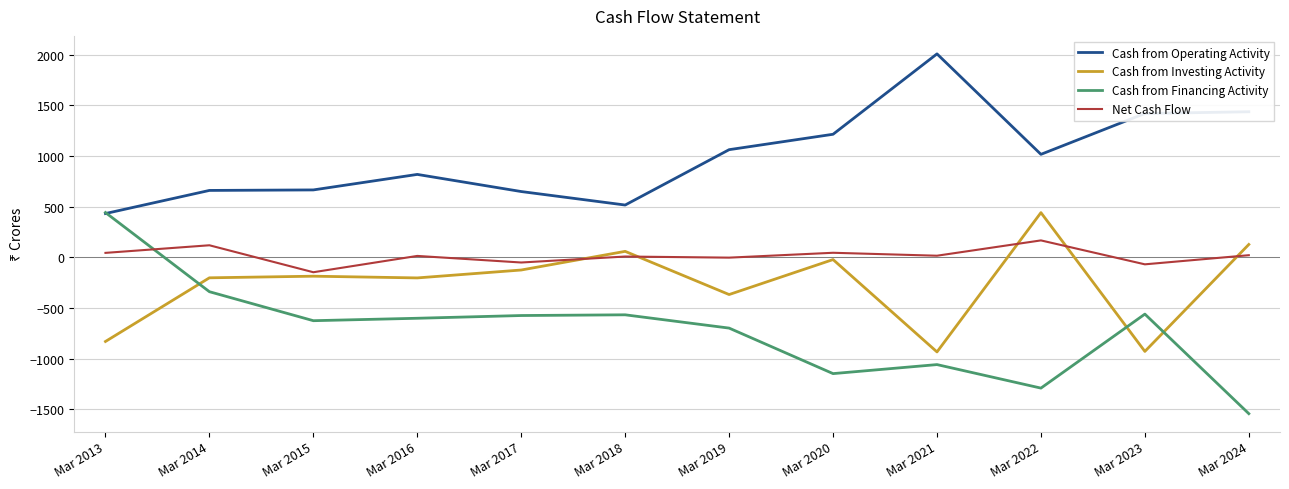

Which category has the highest value across all series?

Mar 2021